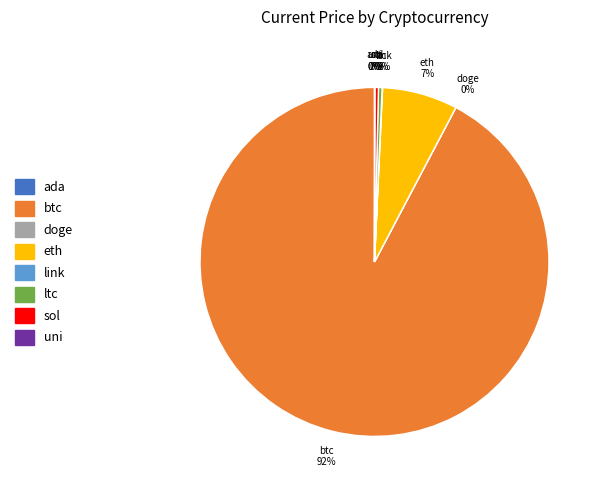

Combined, do ltc and sol account for over 50%?

No